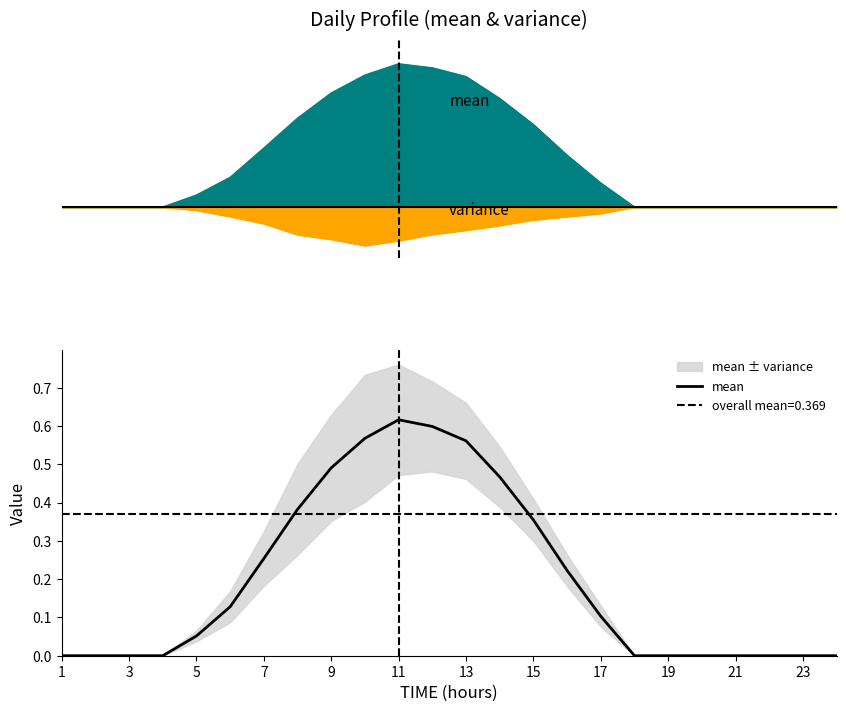

Does the chart have visible grid lines?

No